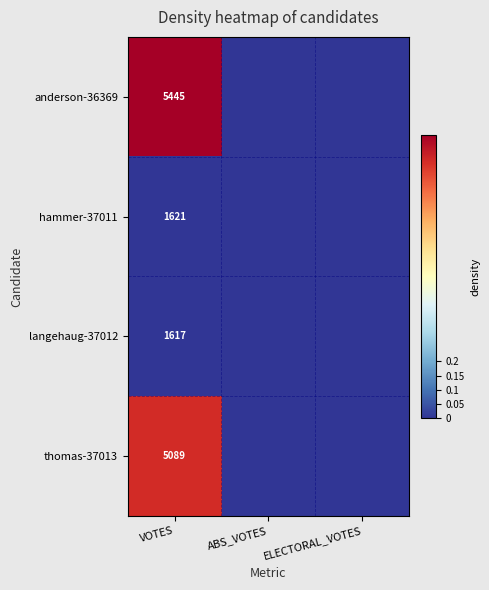

The thomas-37013 series shows 2596 at VOTES. True or false?

False